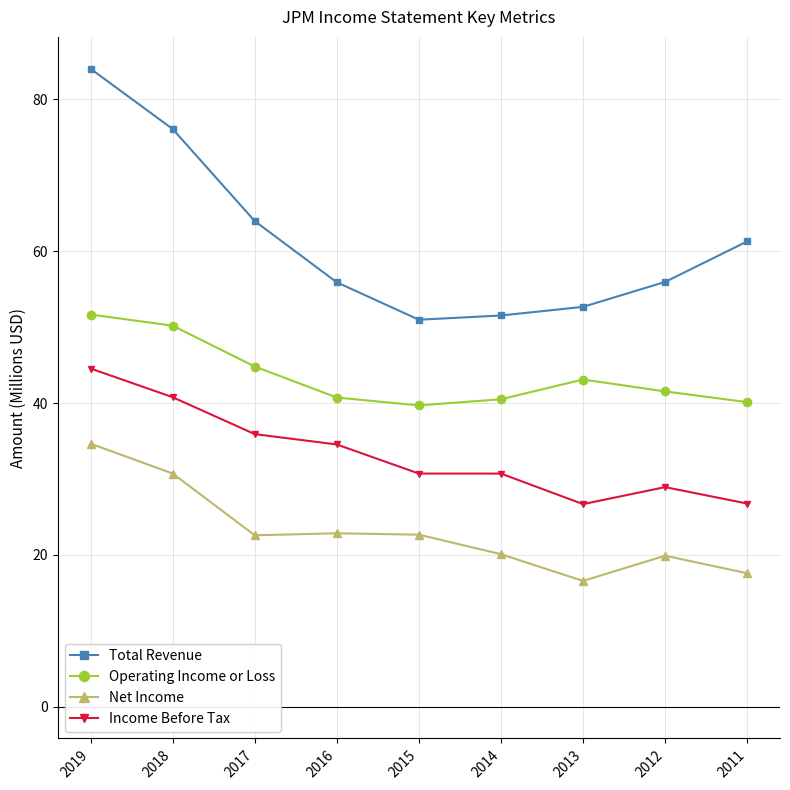

What is the maximum value shown in the chart?

84.0